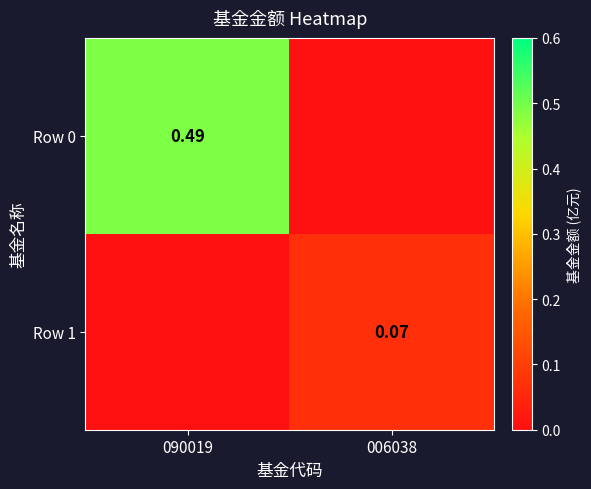

Is the value of Row 0 at 090019 greater than the value of Row 1 at 006038?

Yes